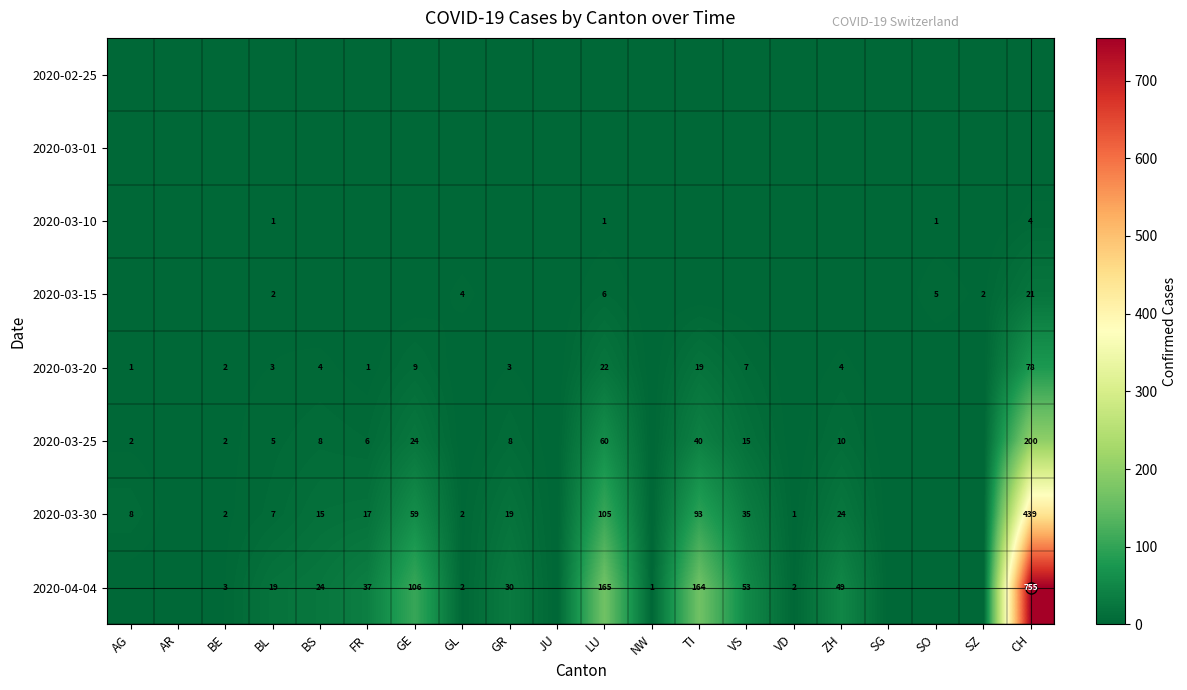

Rank the series by their maximum value, from highest to lowest.

2020-04-04, 2020-03-30, 2020-03-25, 2020-03-20, 2020-03-15, 2020-03-10, 2020-02-25, 2020-03-01